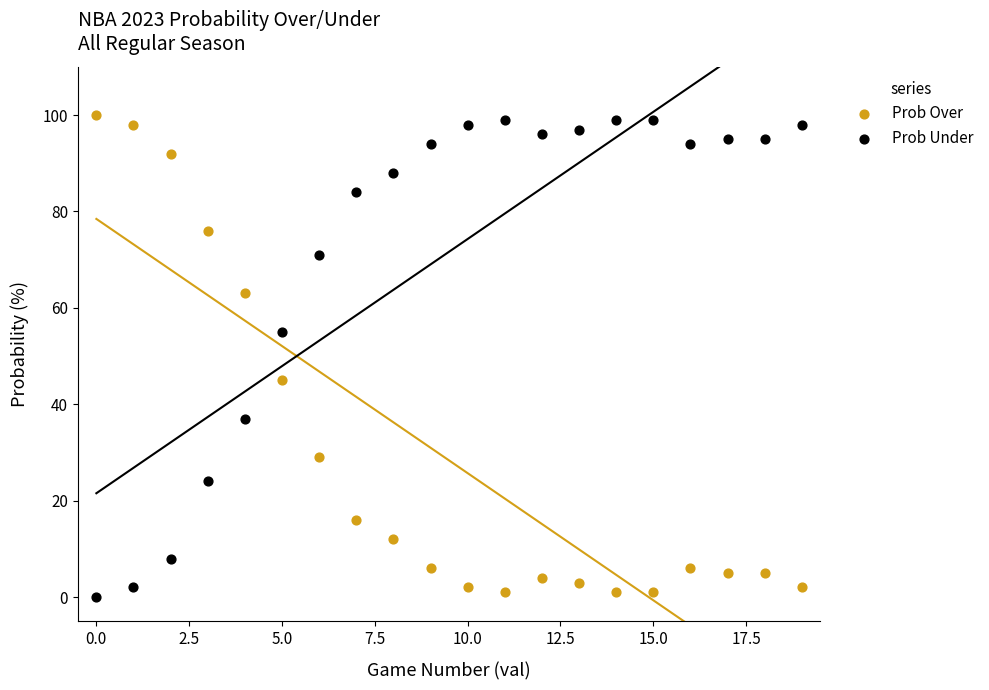

What are all the series names shown in the legend?

Prob Over, Prob Under